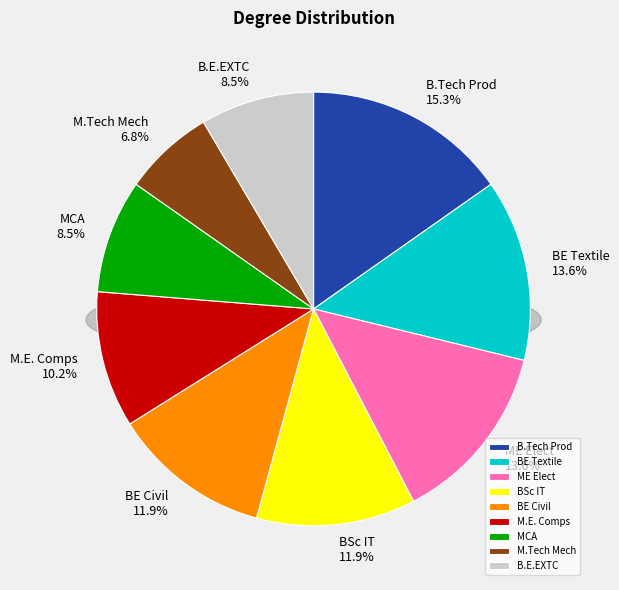

Is the sum of BSc IT and M.Tech Mech greater than half?

No